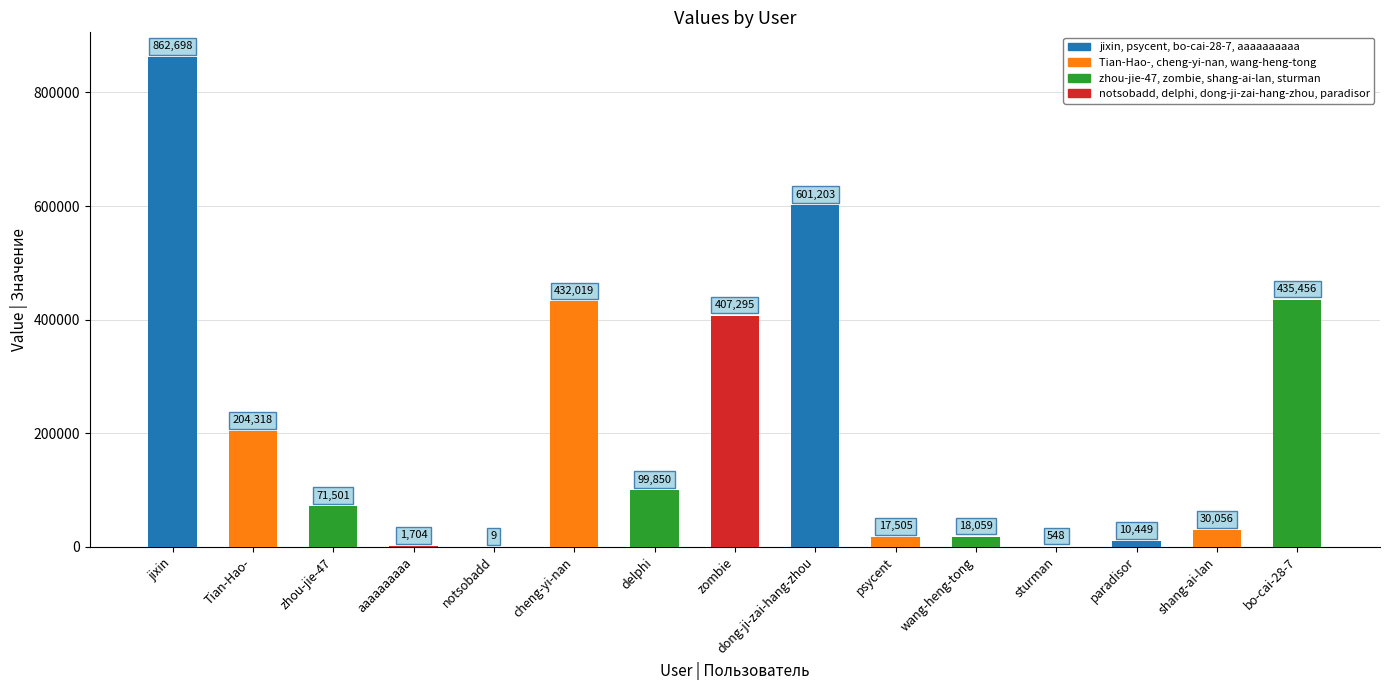

What is the maximum value shown in the chart?

862698